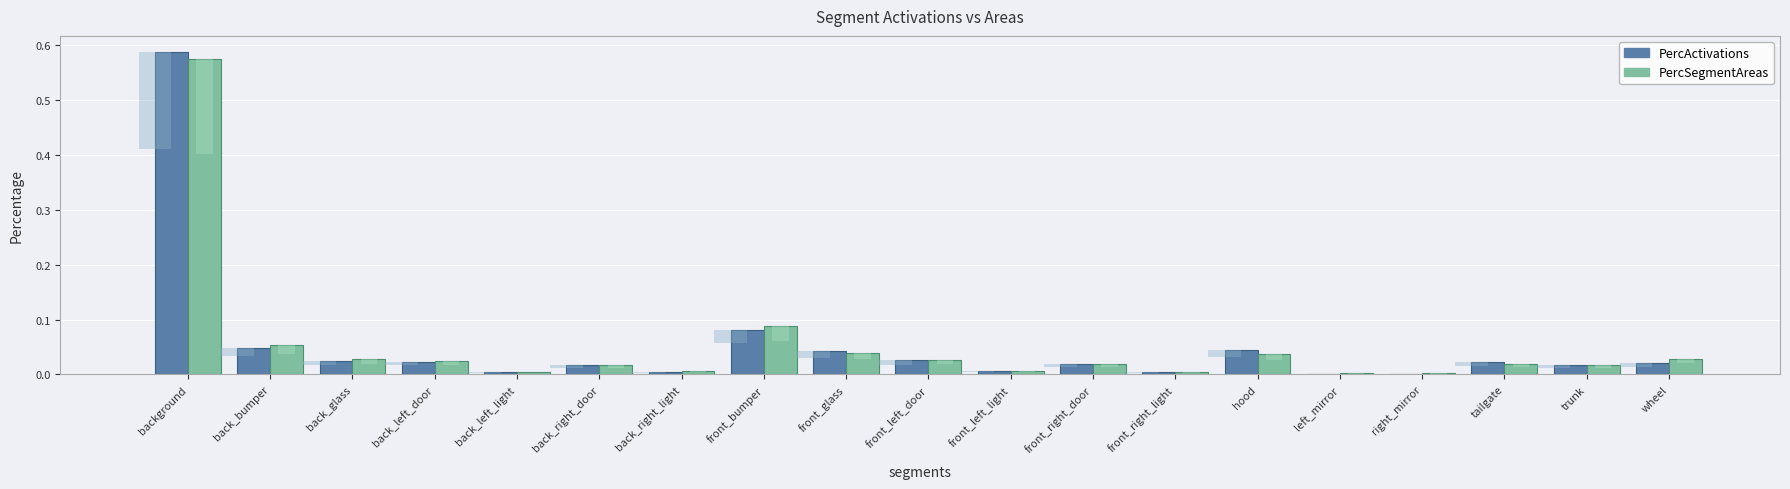

What position from the left is front_glass?

9